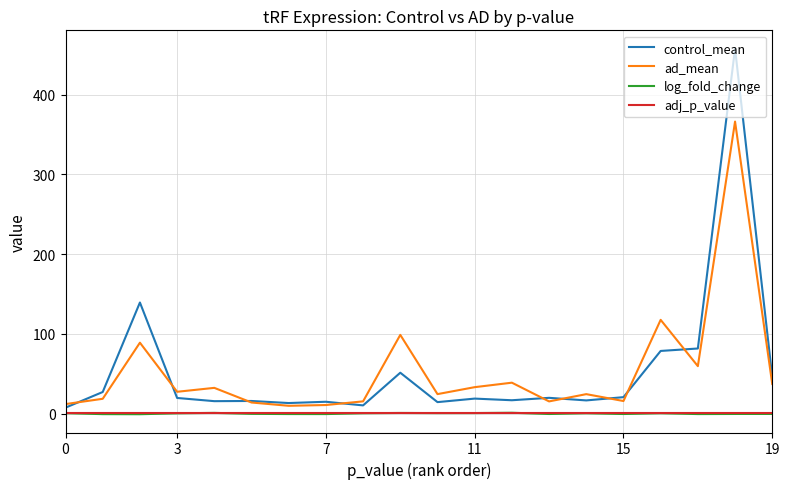

Which series has the largest range (max minus min)?

control_mean